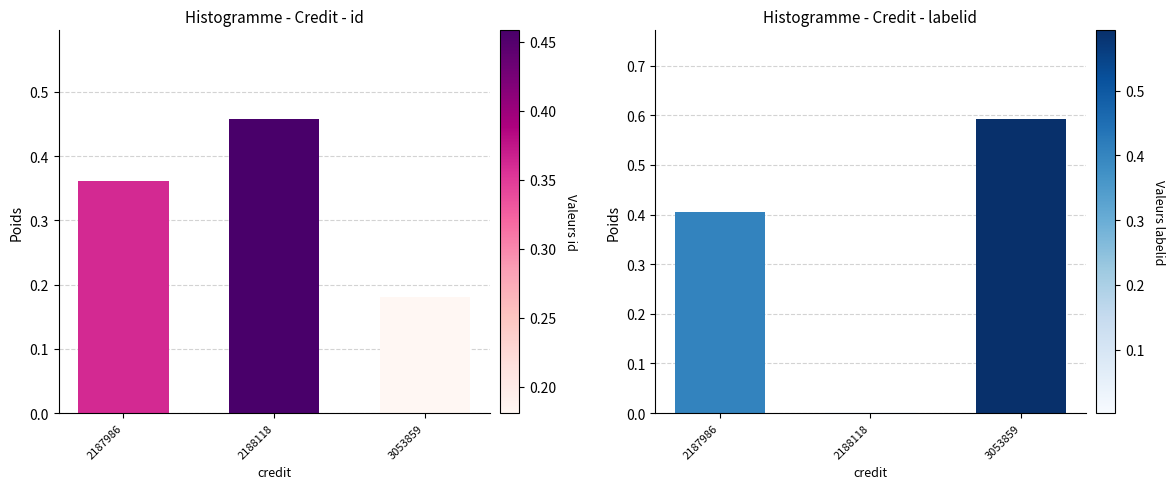

Reading right to left, list all the values displayed in this chart.

id: 3053859=0.2	2188118=0.5	2187986=0.4
labelid: 3053859=0.6	2188118=0.0	2187986=0.4